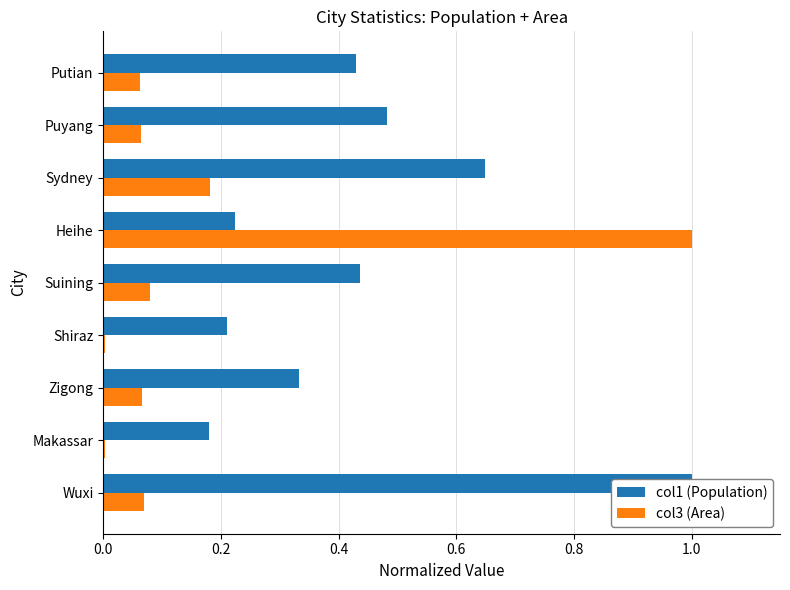

What is the sum of all col3 (Area) values?

1.5